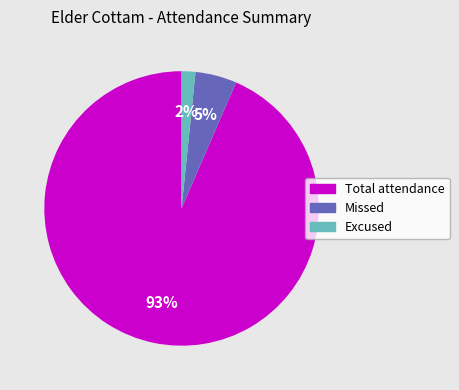

True or false: Total attendance accounts for 88% of the total.

False